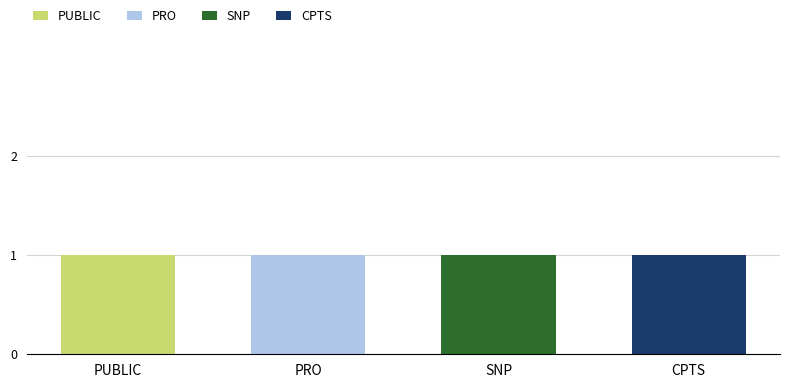

The PUBLIC series shows 0 at PUBLIC. True or false?

False